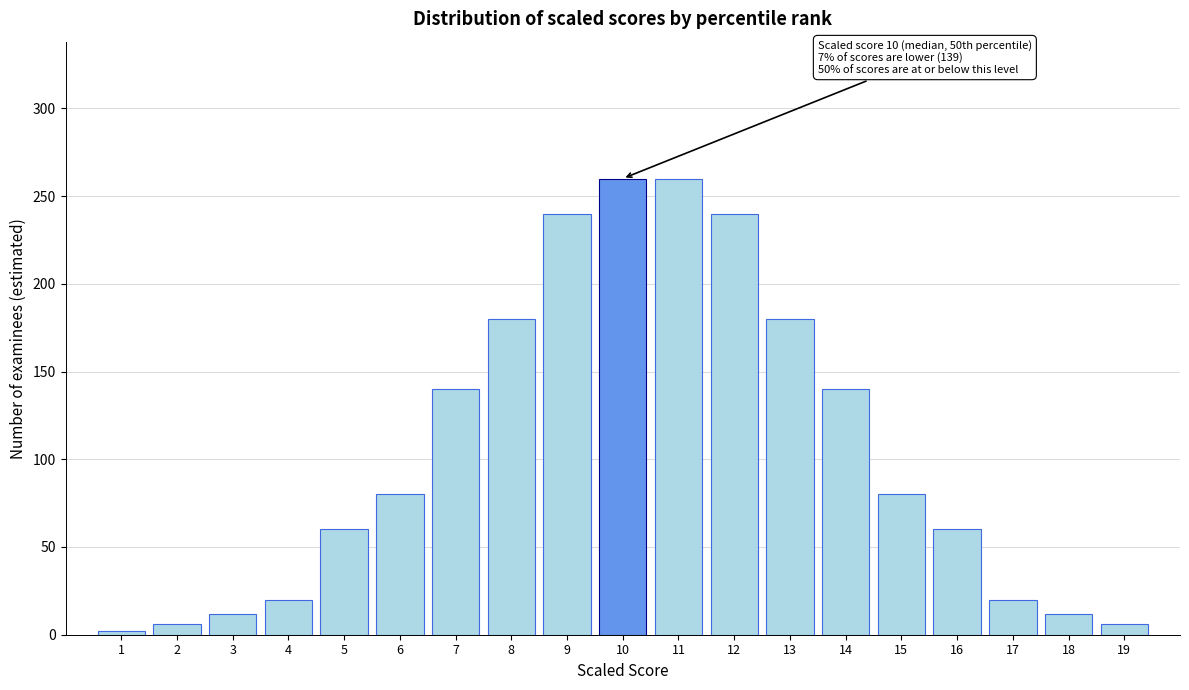

Reading left to right, transcribe all the data shown in this chart.

2.0	6.0	12.0	20.0	60.0	80.0	140.0	180.0	240.0	260.0	260.0	240.0	180.0	140.0	80.0	60.0	20.0	12.0	6.0